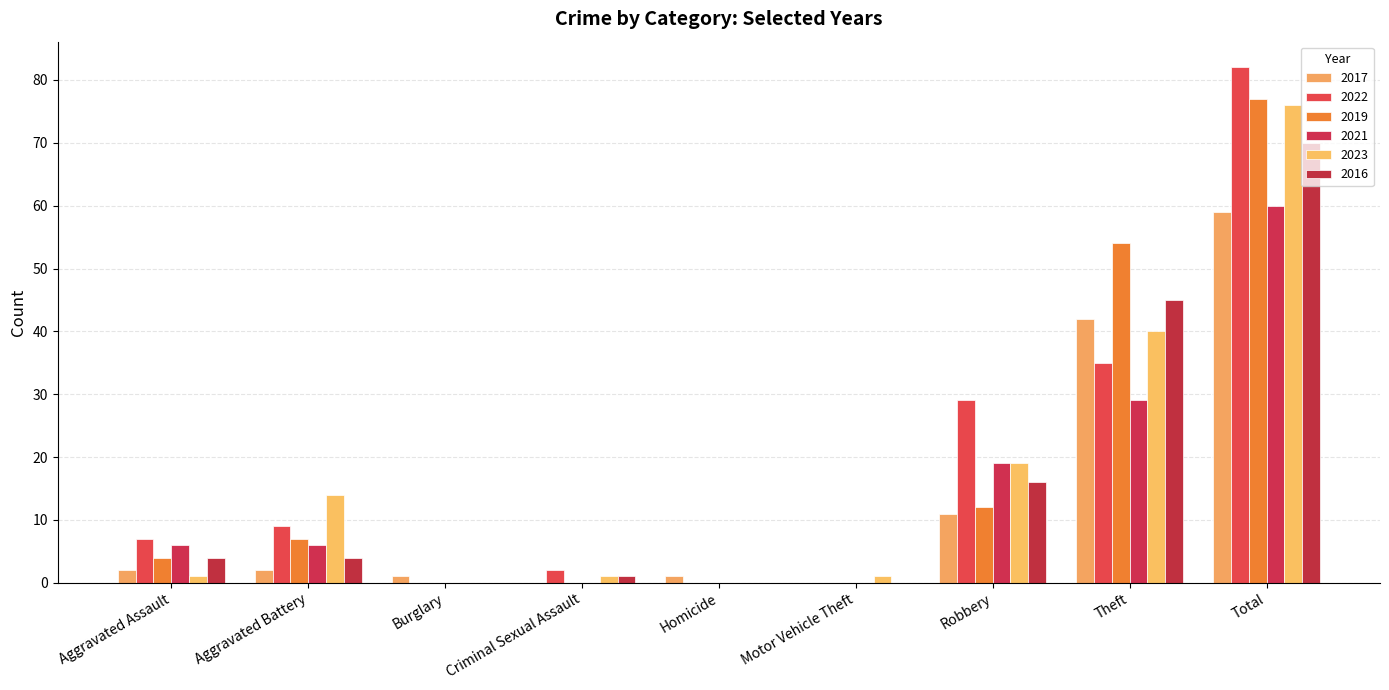

Rank the series by their maximum value, from lowest to highest.

2017, 2021, 2016, 2023, 2019, 2022